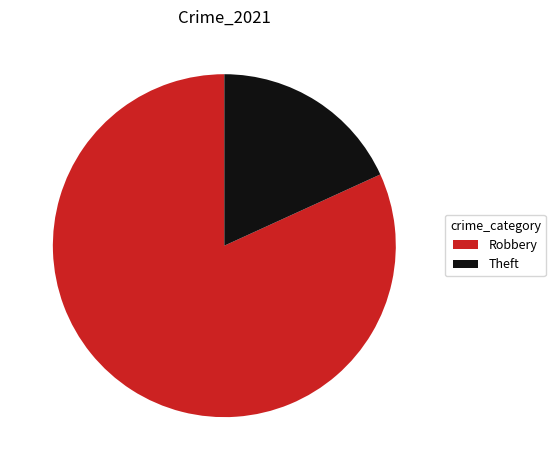

Rank the categories by value from lowest to highest.

Theft, Robbery